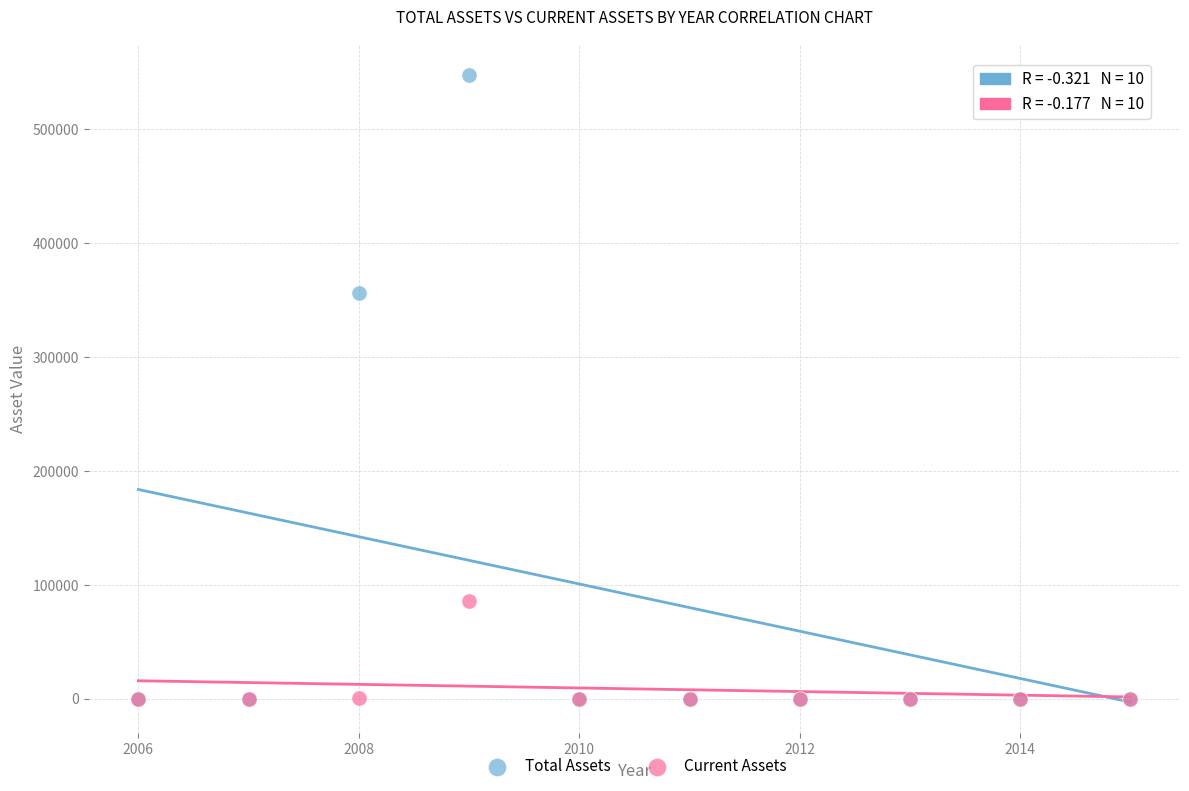

Which series reaches the maximum Y coordinate?

Total Assets